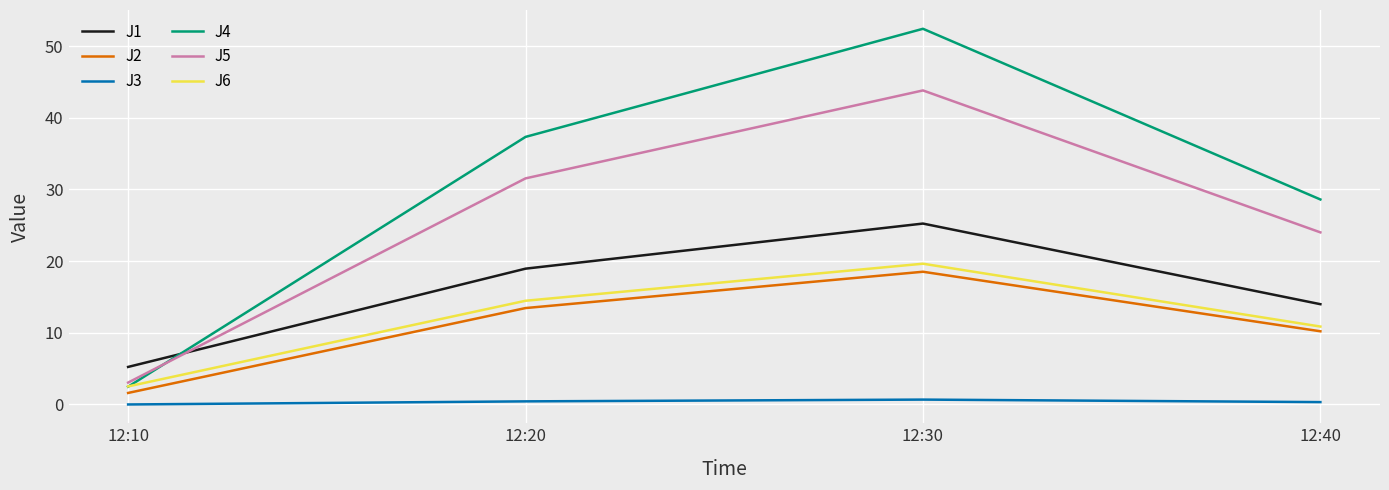

What is the spread (max minus min) of values at 12:40?

28.3